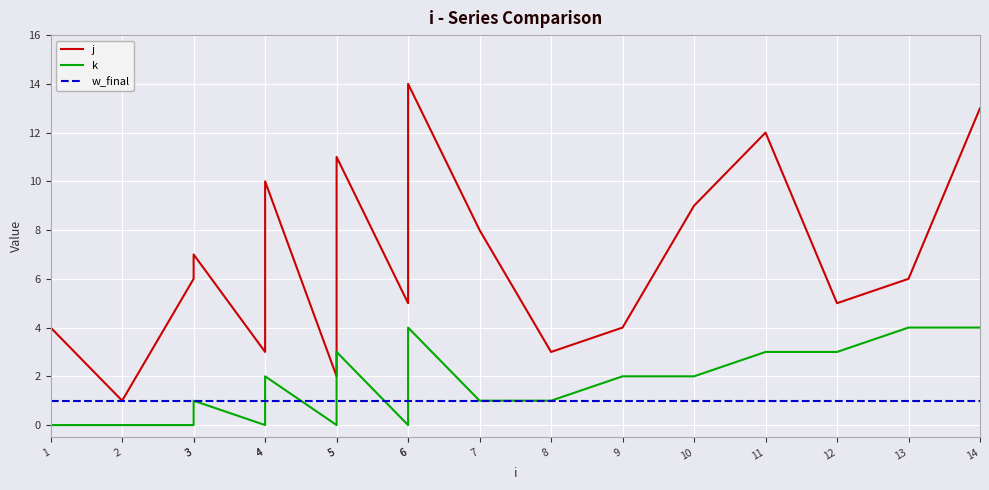

Which series changed the most between 2 and 3?

j